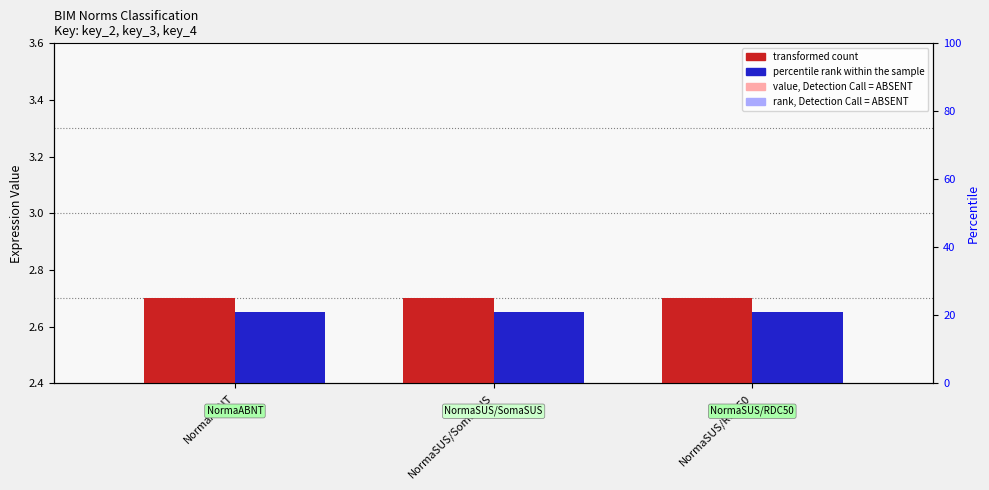

How many groups of bars are there?

3